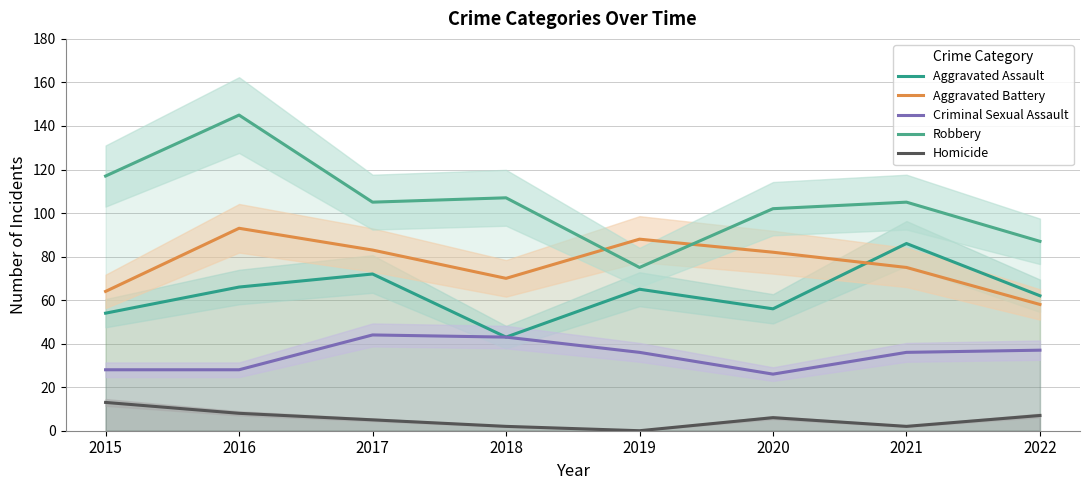

Count the number of data series in this chart.

5